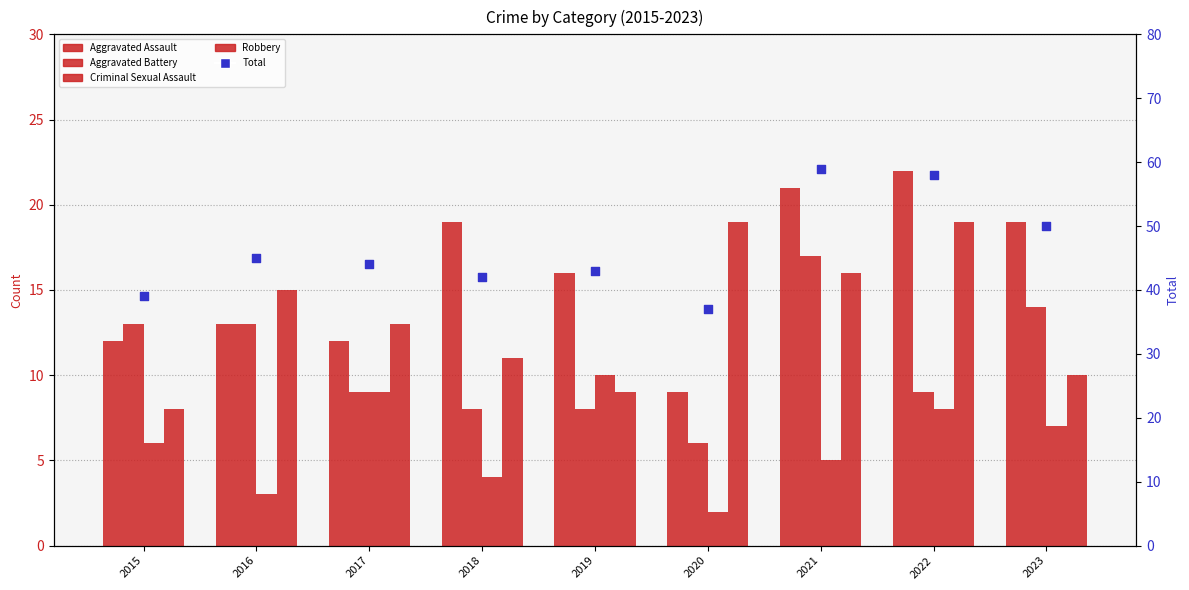

Which series has the largest total across all categories?

Total